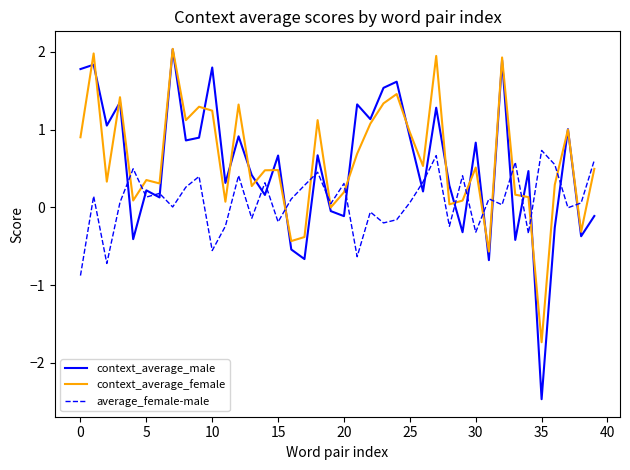

True or false: average_female-male and context_average_male cross at least once.

True